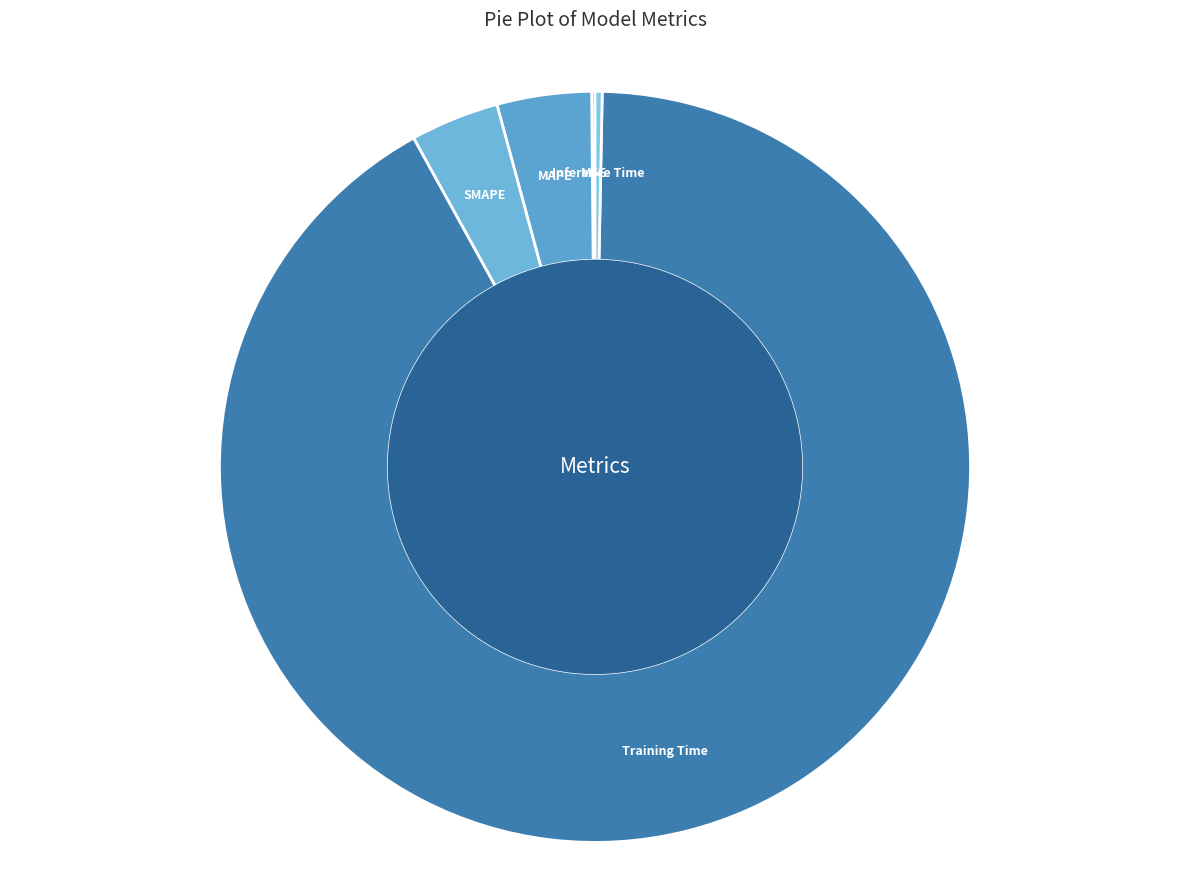

Between Training Time and MAPE, which is larger?

Training Time